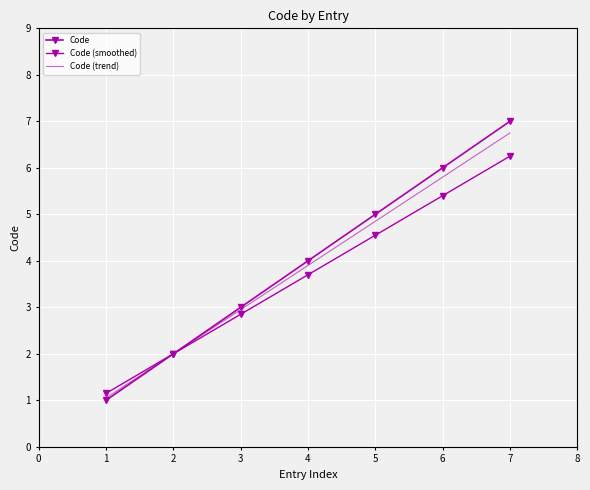

Is this an area chart (filled region under the line)?

No